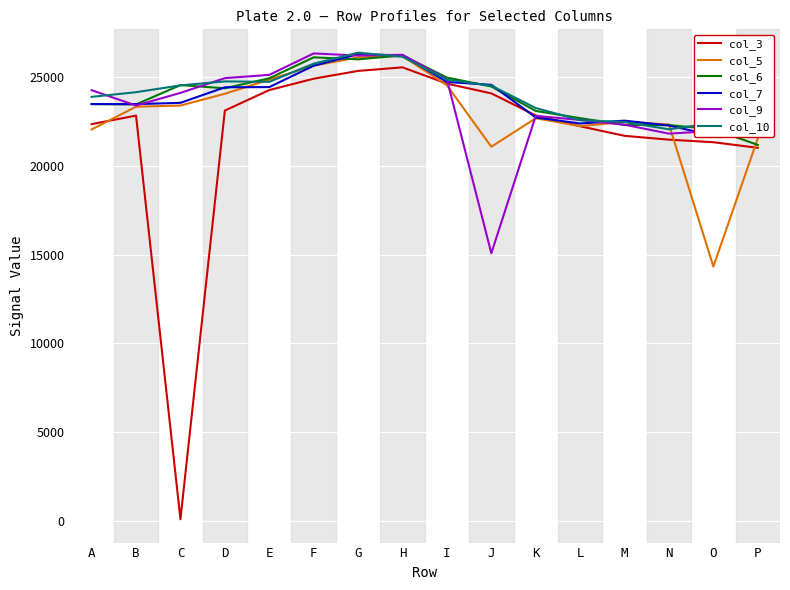

What is the value of the col_6 point at the 16th from the left?

21192